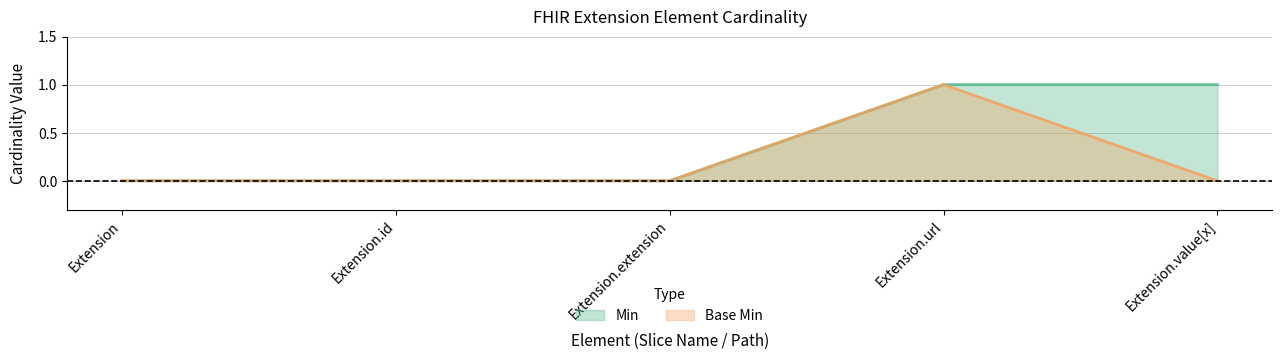

Is it true that Min equals 0 at Extension.value[x]?

False